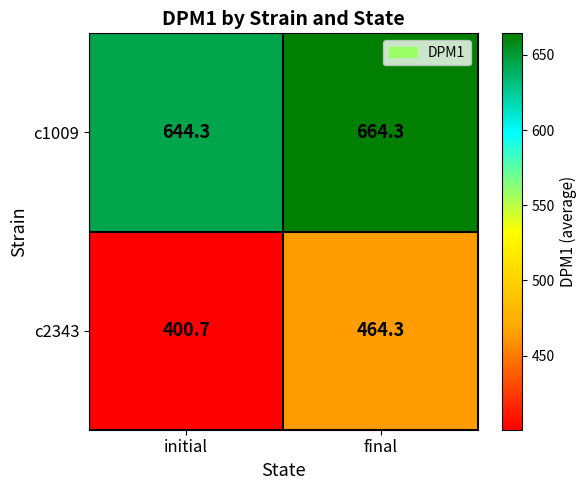

The c2343 series shows 250.8 at final. True or false?

False